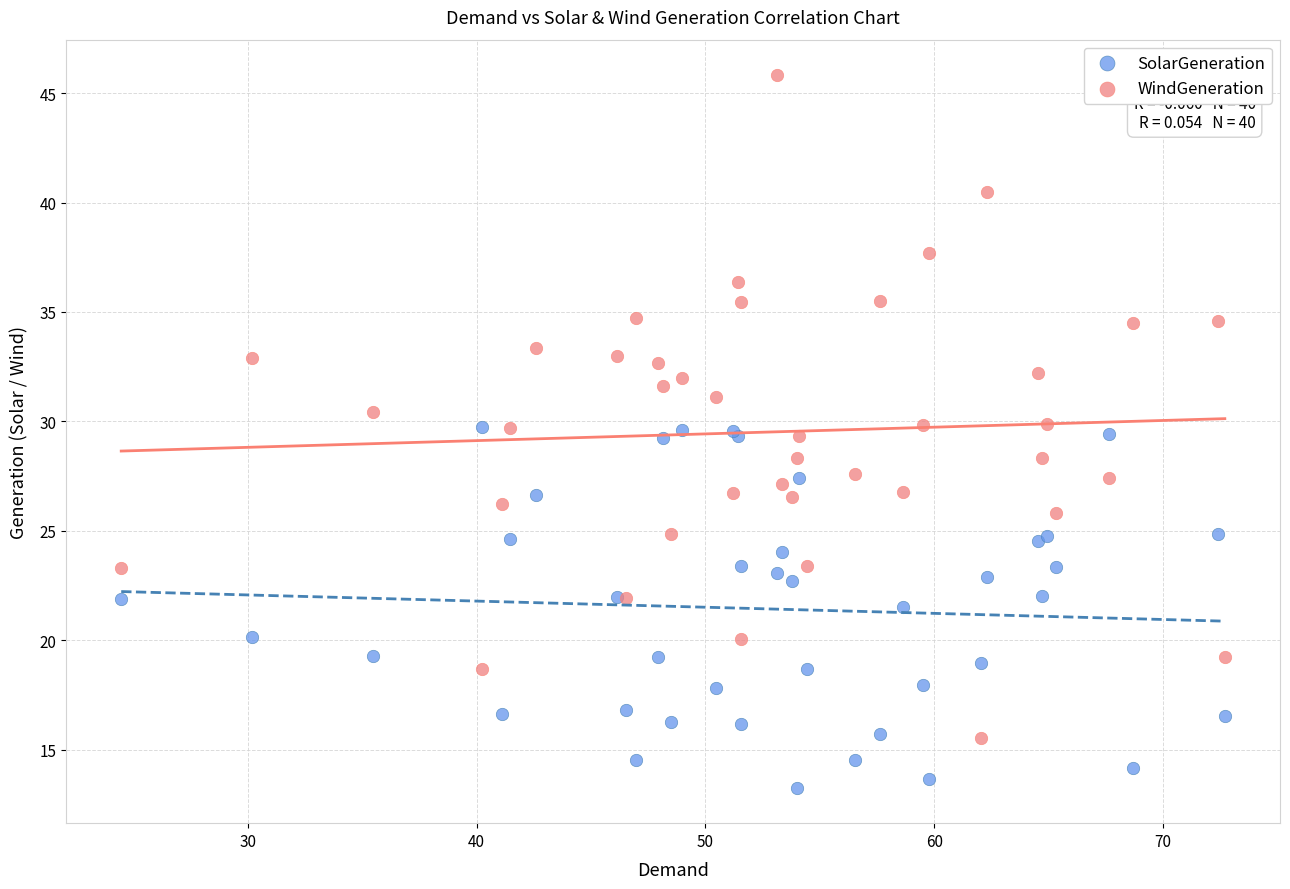

Which series contains the highest Y value?

WindGeneration